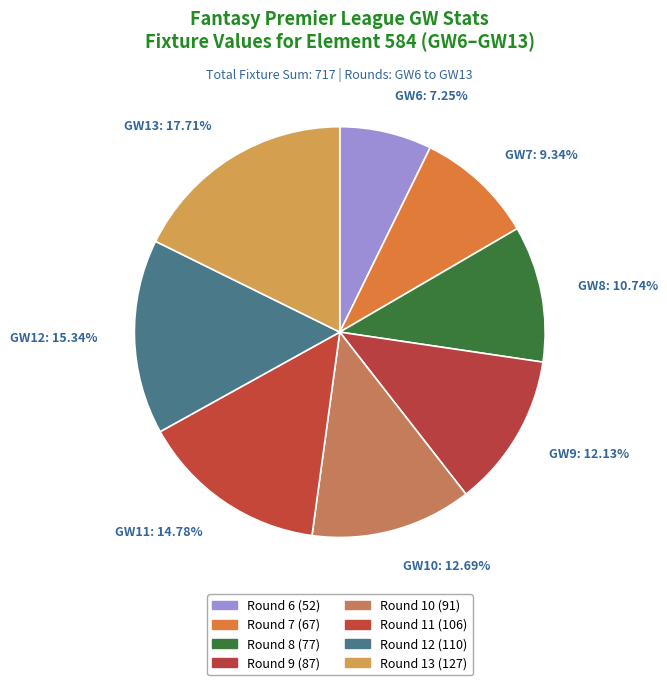

Is the sum of GW11: 14.78% and GW10: 12.69% greater than half?

No